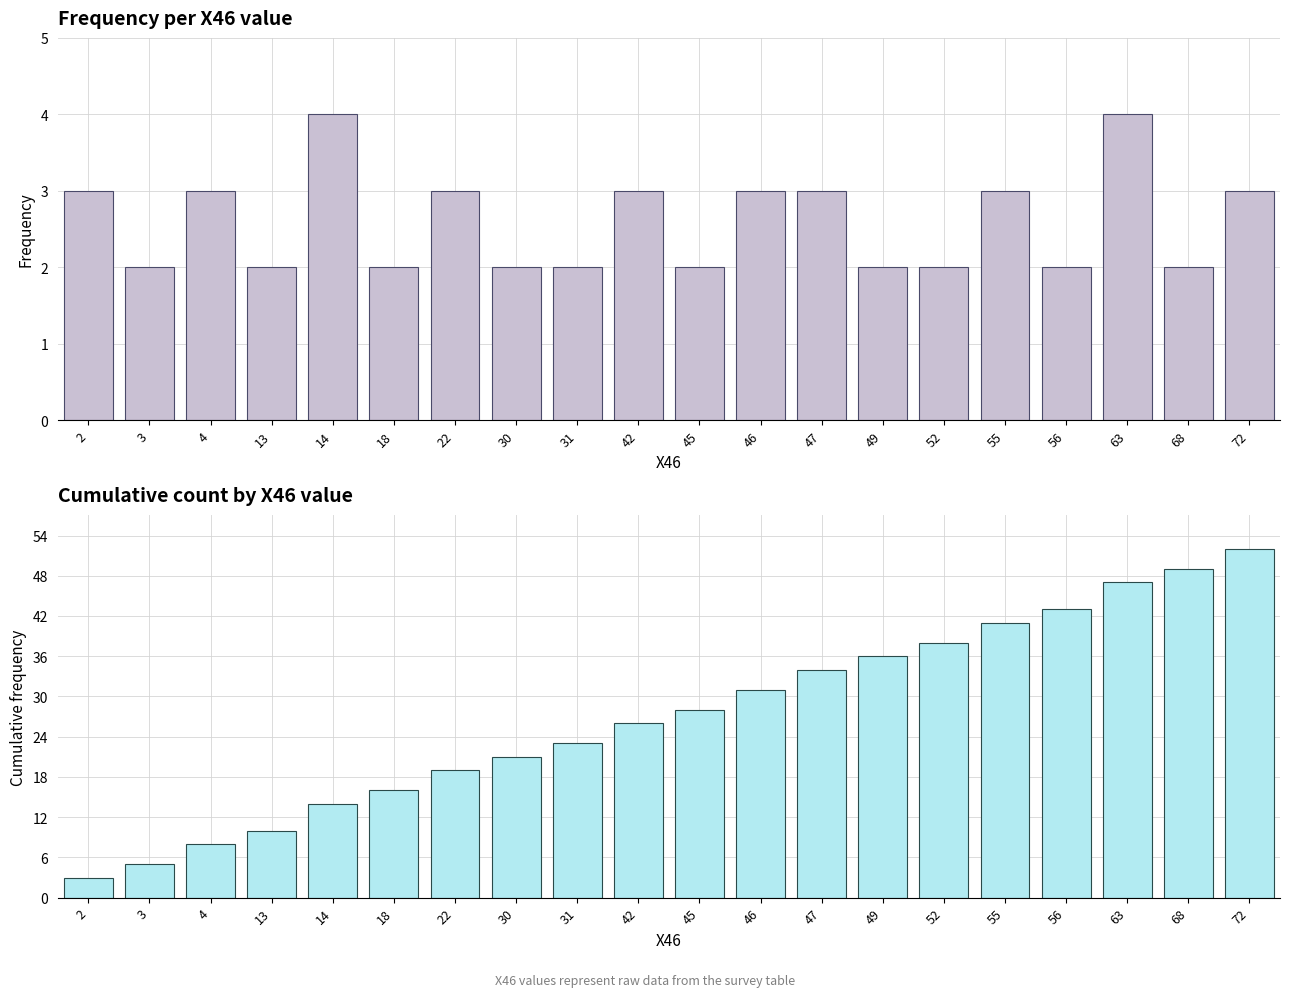

What is the approximate value of Cumulative at 49?

36